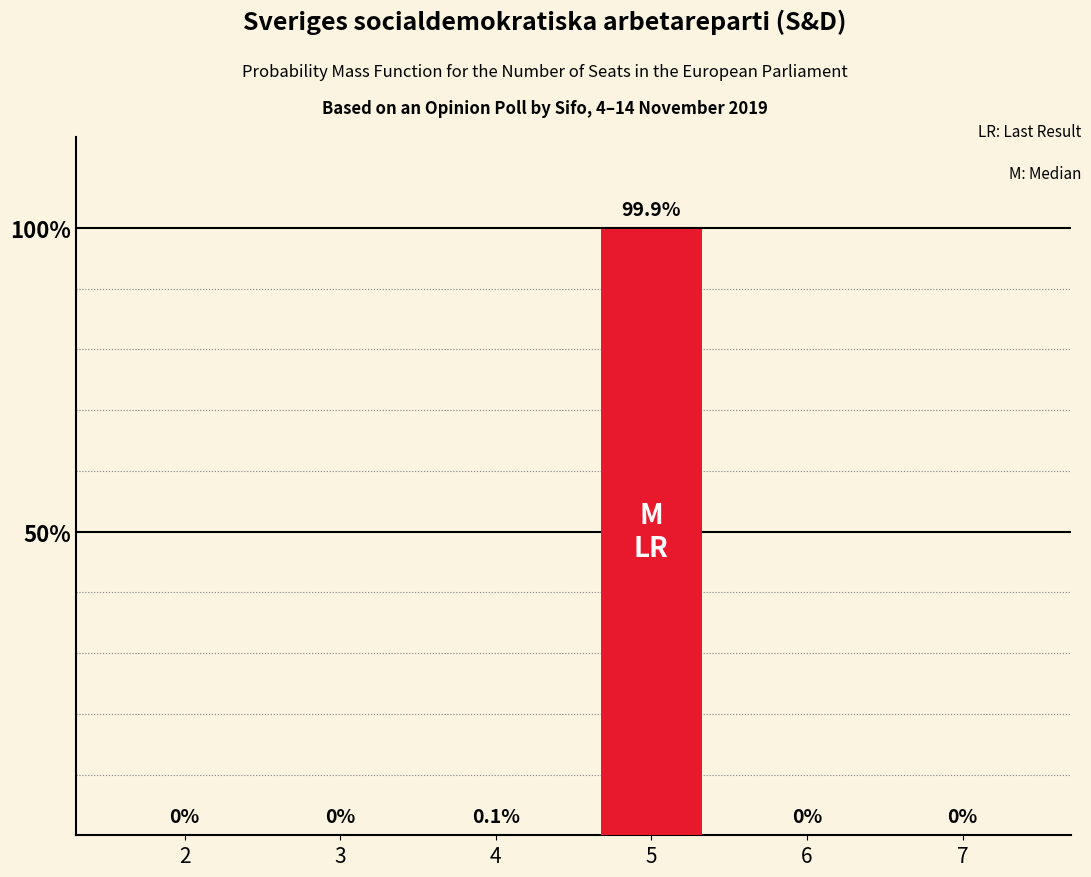

The value at 3 is -32.1. True or false?

False